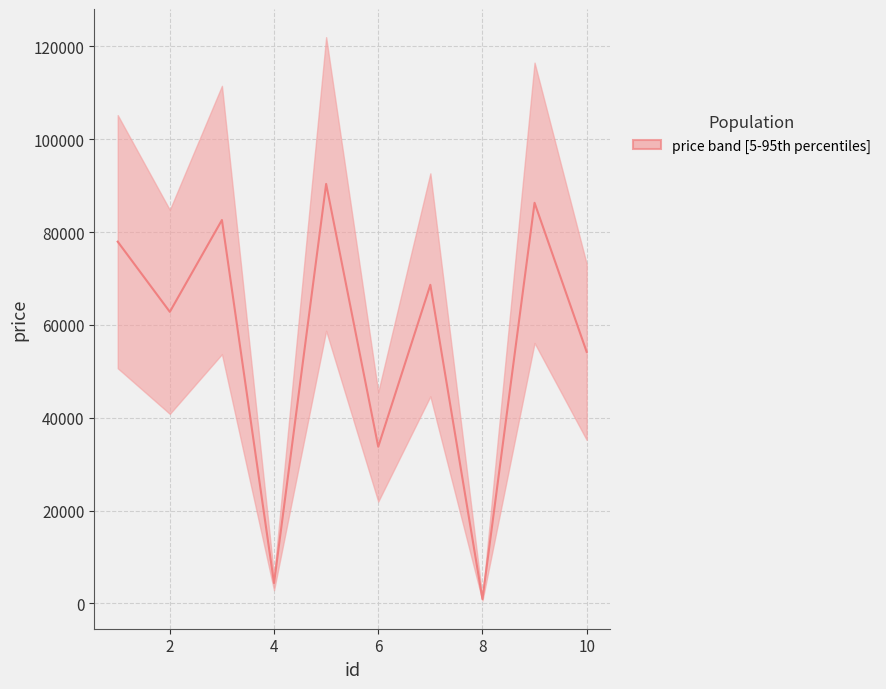

The value at 2 is 62809. True or false?

True